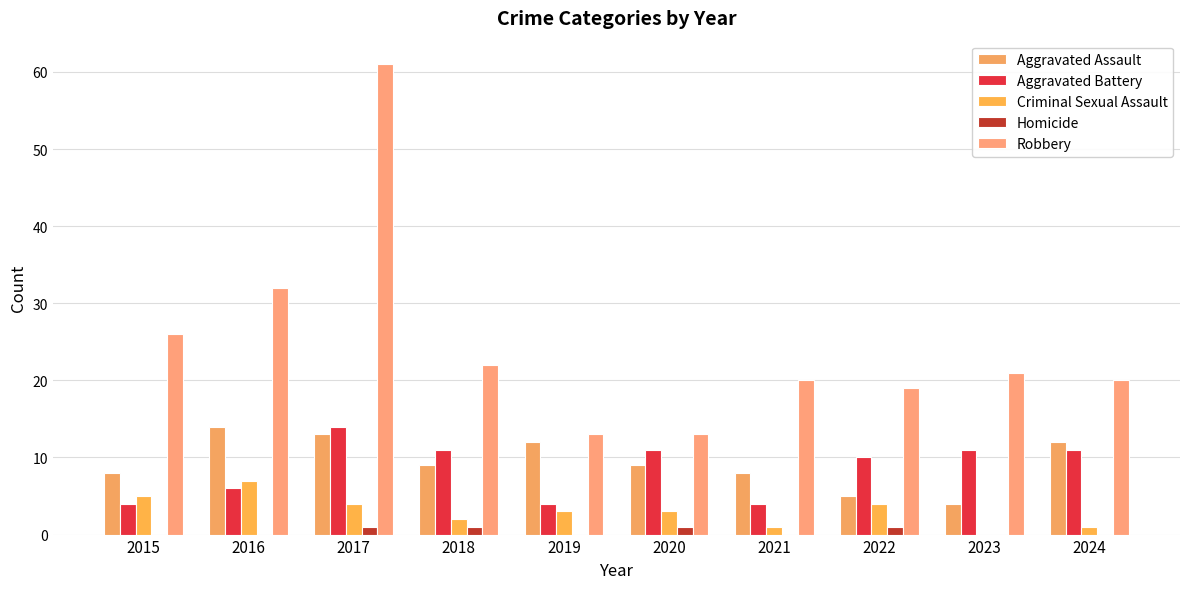

Which label corresponds to the smallest value in the chart?

2023